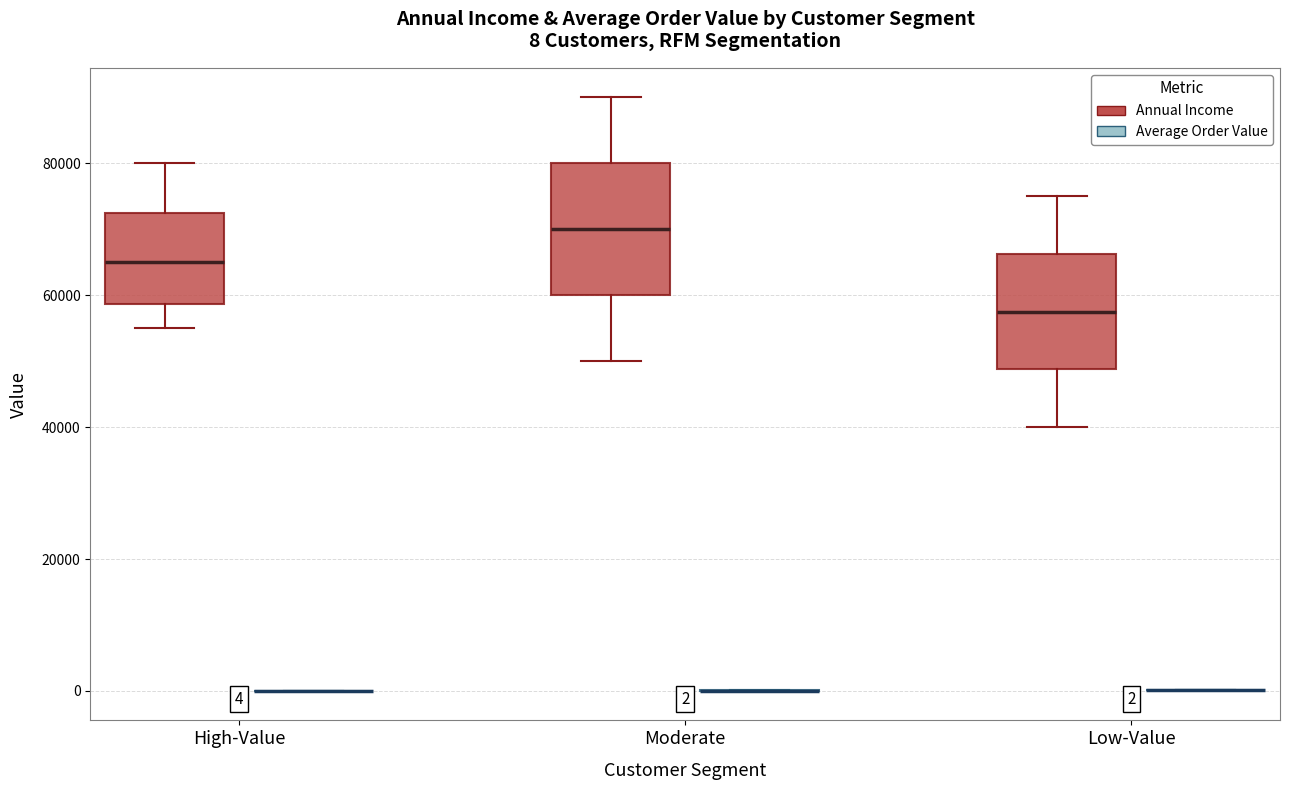

Which box is the tallest, from its lower edge to its upper edge?

Moderate (Annual Income)